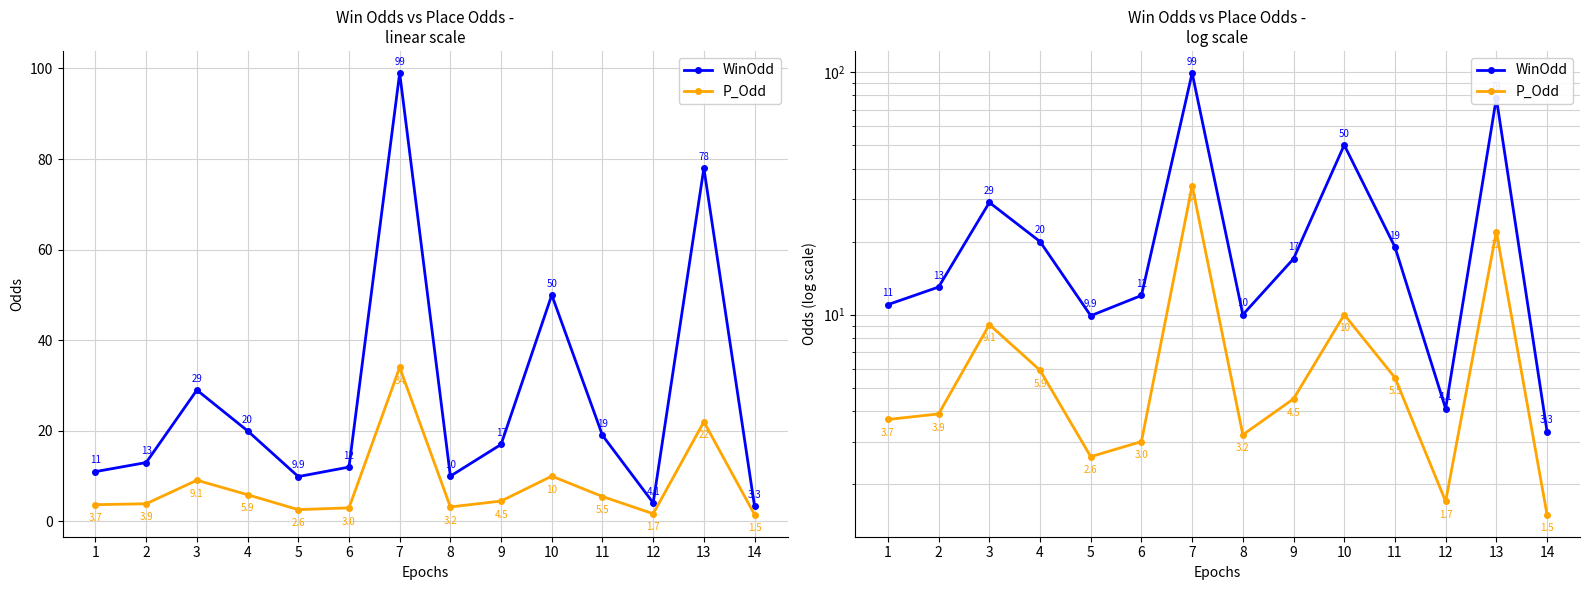

At which label does WinOdd reach its peak?

7